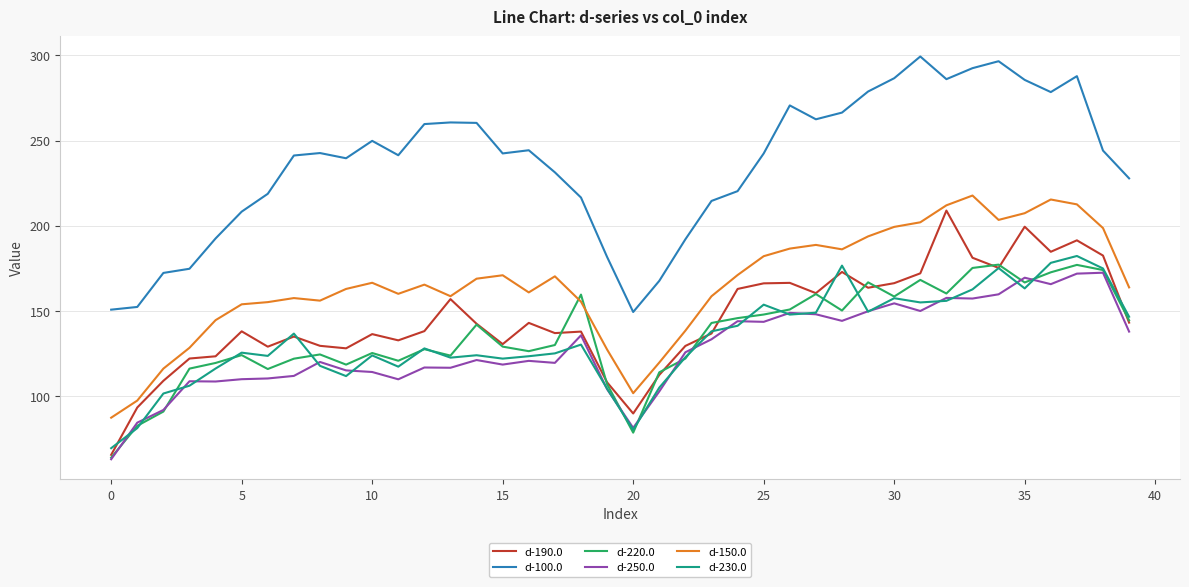

What is the minimum value shown in the chart?

63.1